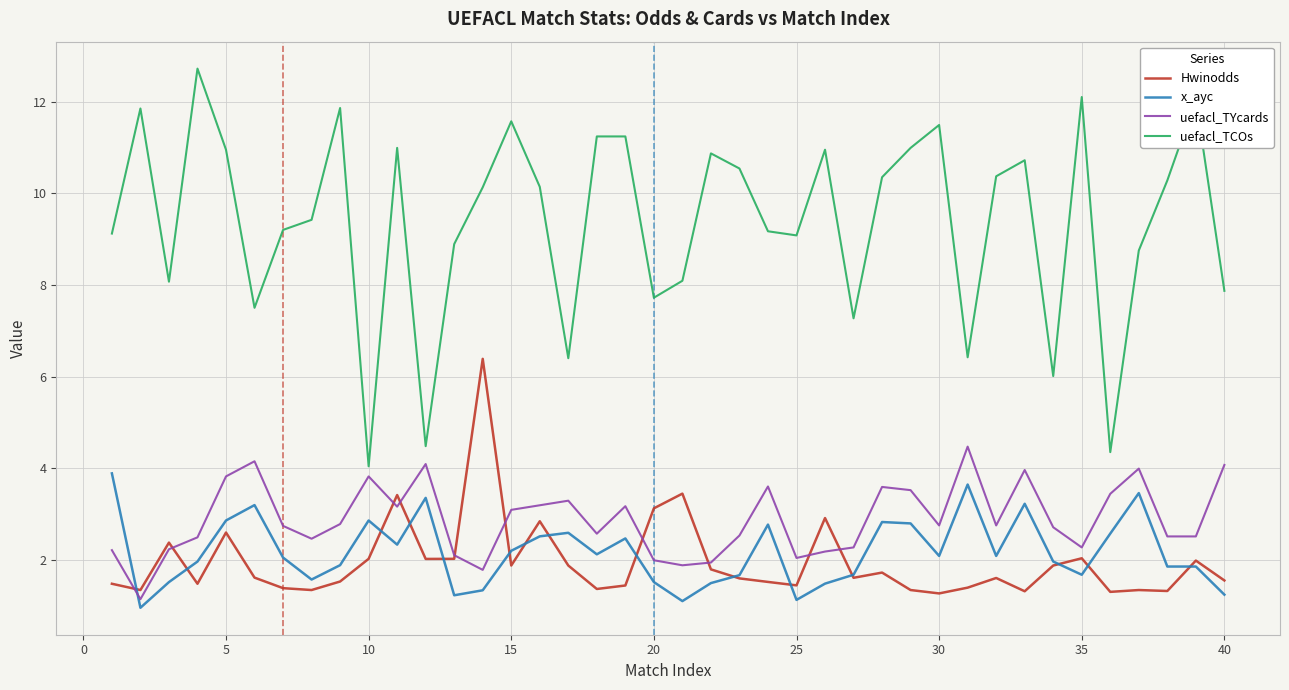

What is the greatest value displayed?

12.7